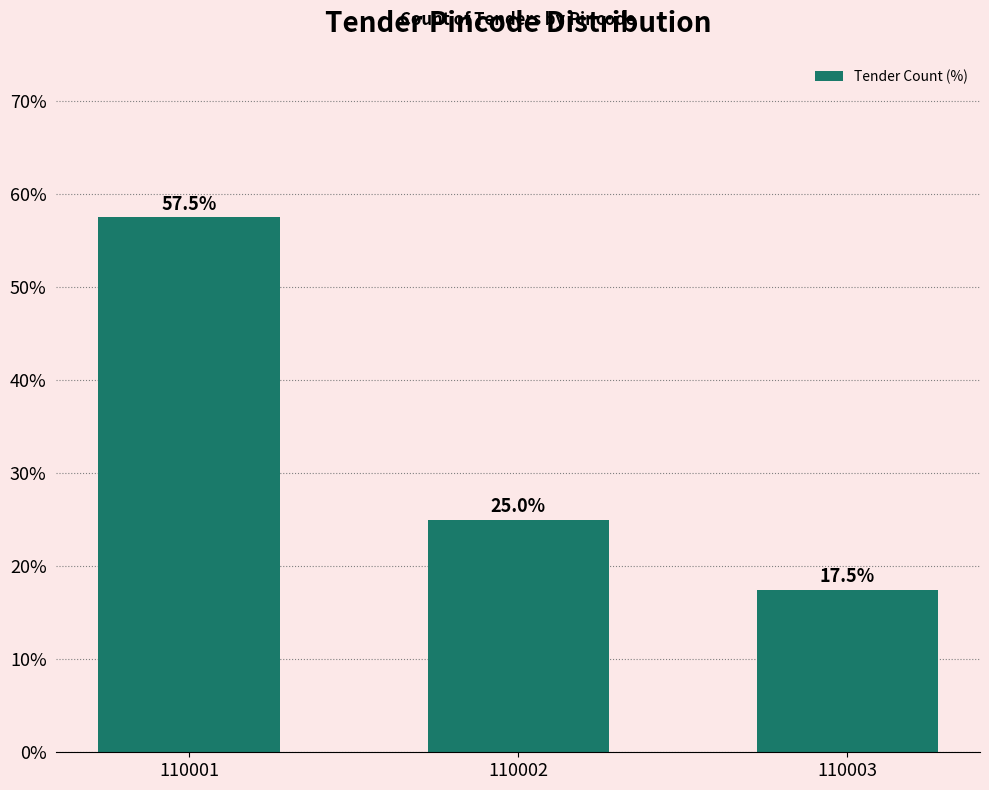

Reading left to right, list all the values displayed in this chart.

57.5	25.0	17.5